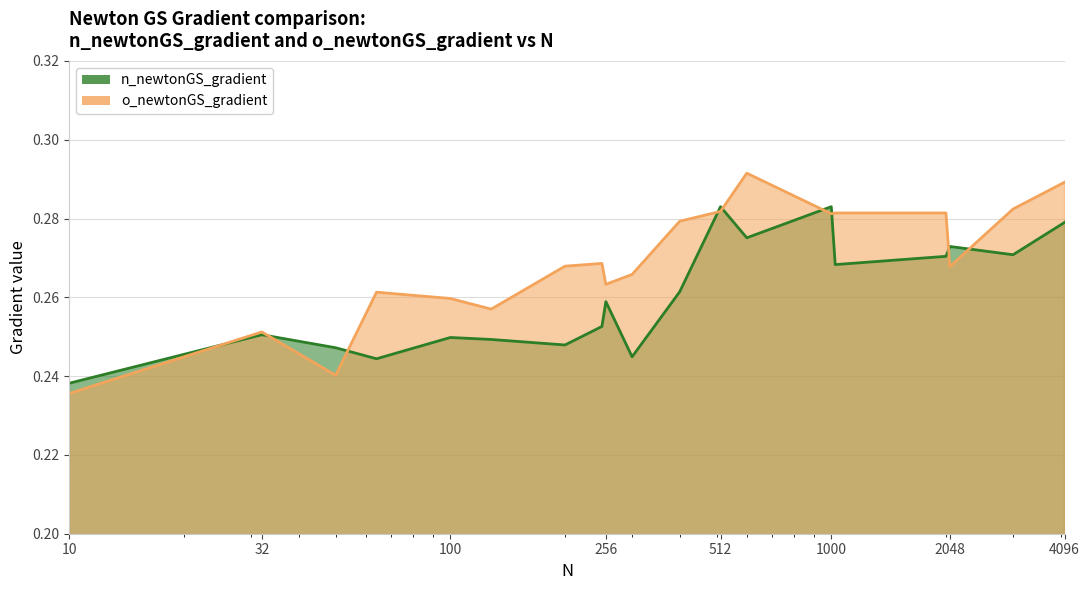

At 2000, list the series in order from largest to smallest.

o_newtonGS_gradient, n_newtonGS_gradient